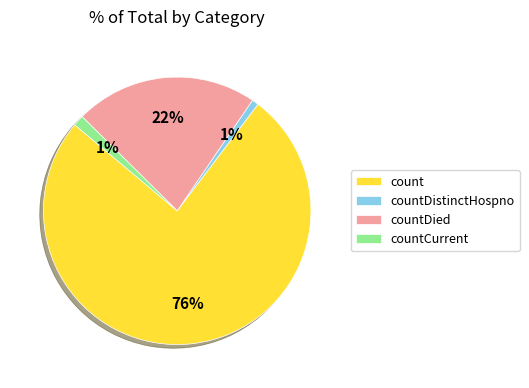

What percentage is the countDied slice, to the nearest percent?

22%